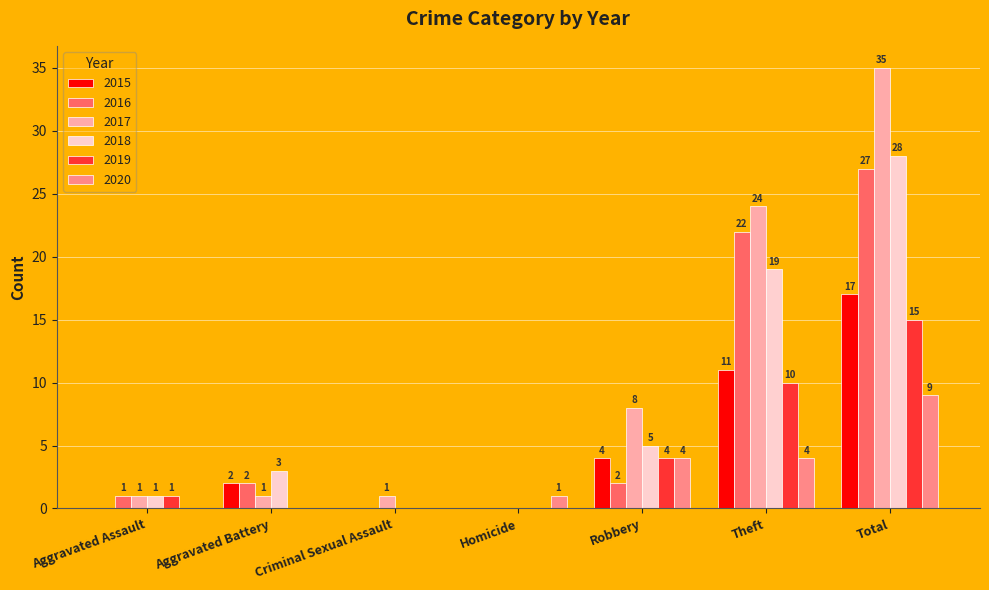

The 2016 series shows 0 at Criminal Sexual Assault. True or false?

True